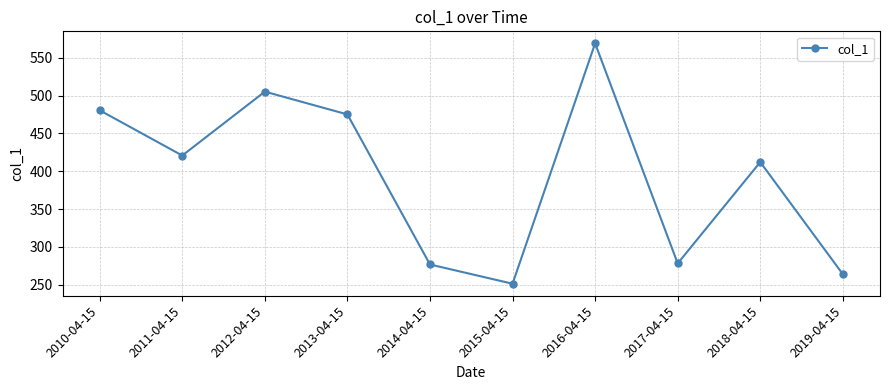

Is it true that the value at 2013-04-15 is 475.2?

True